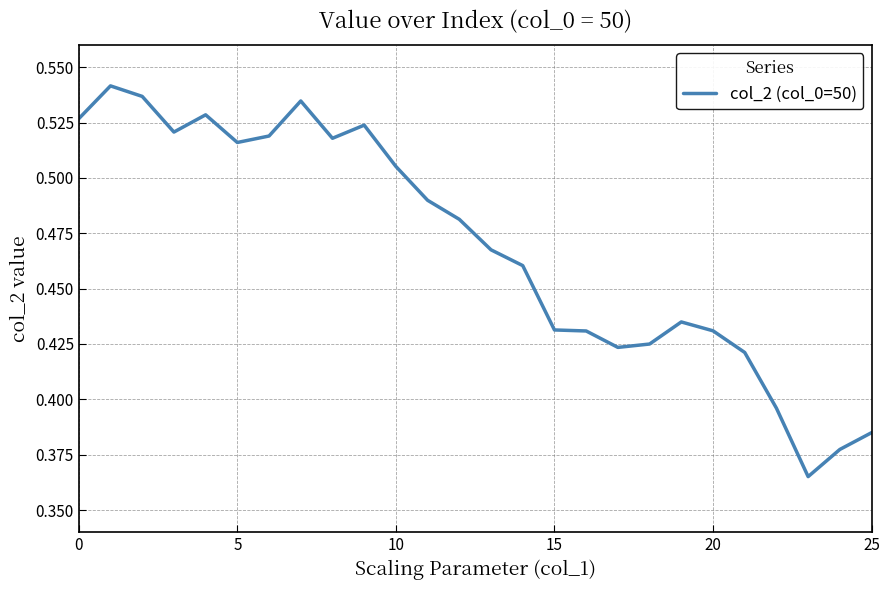

How many lines are shown in the chart?

1